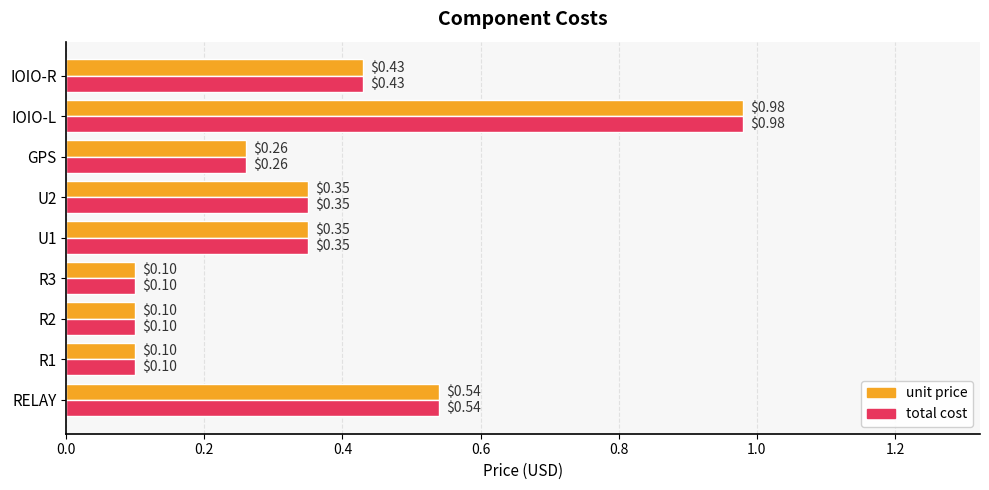

Which category has the highest value across all series?

IOIO-L